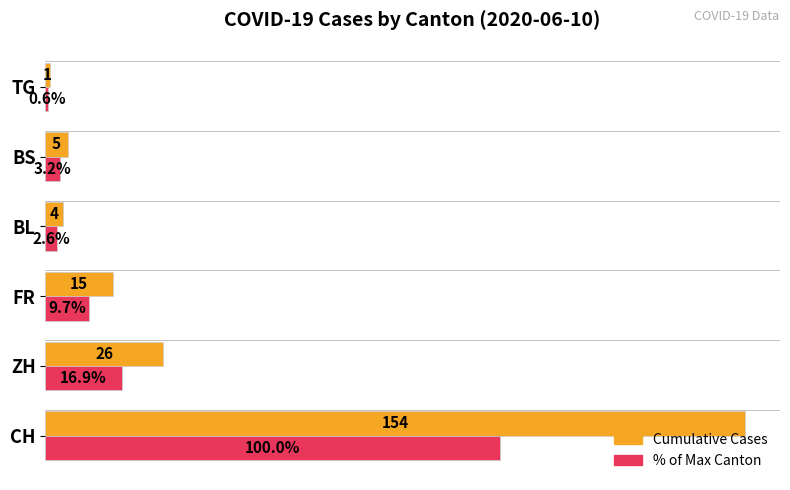

Which category has the lowest value across all series?

TG